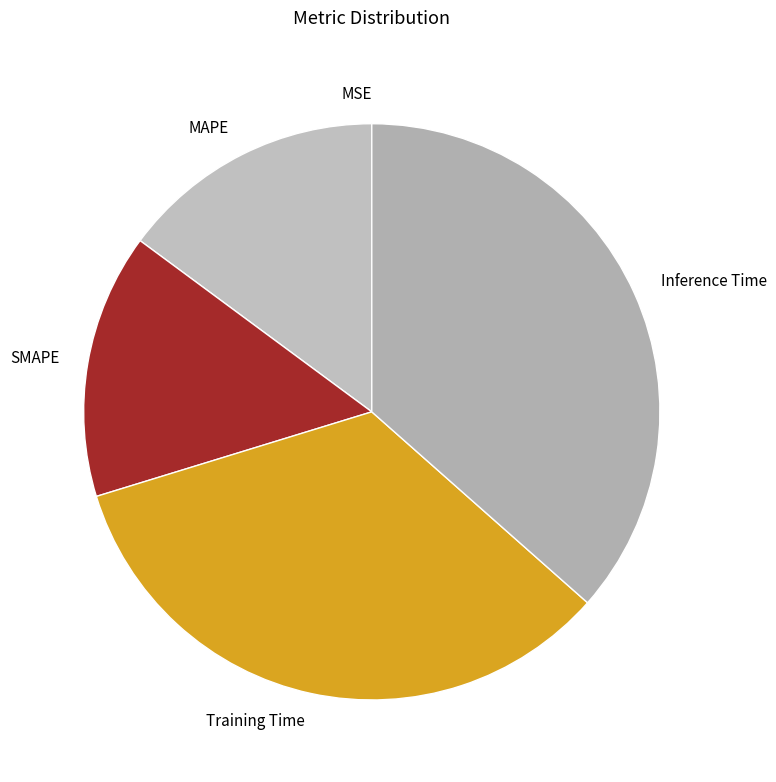

Is it true that SMAPE is 24% of the pie?

False